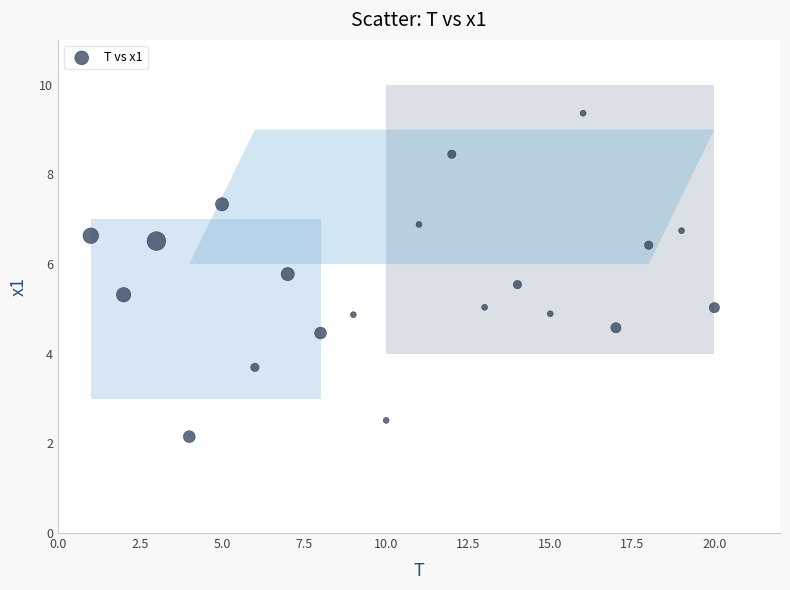

What is the range of X values (max minus min)?

19.0